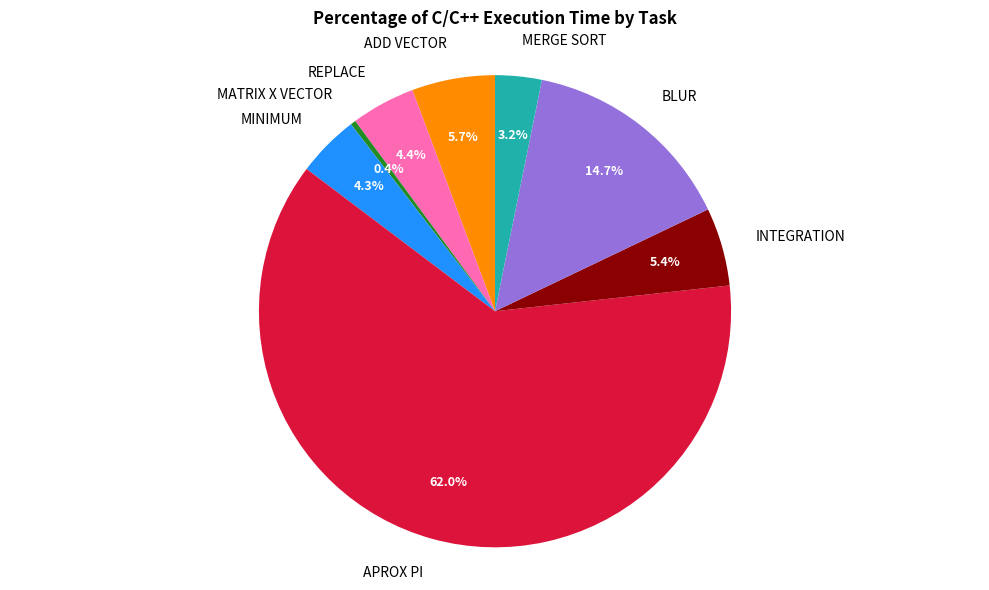

The REPLACE slice represents 18% of the pie. True or false?

False